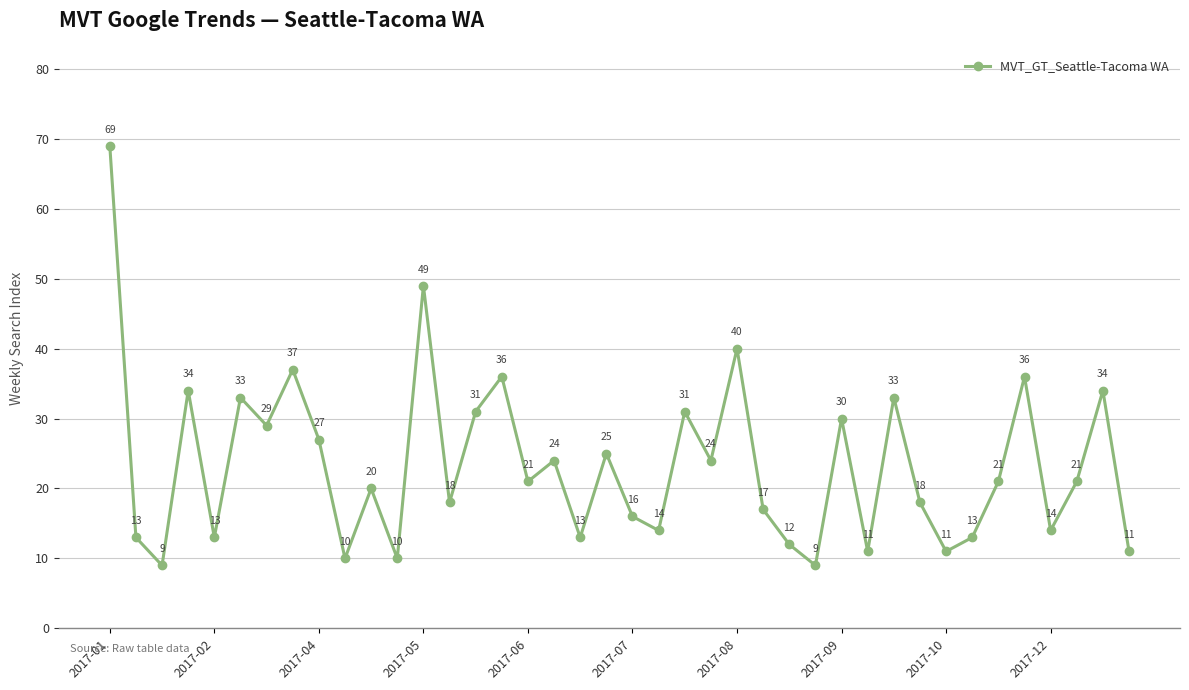

How many interior local valleys (lower than both neighbors) does the data have?

14